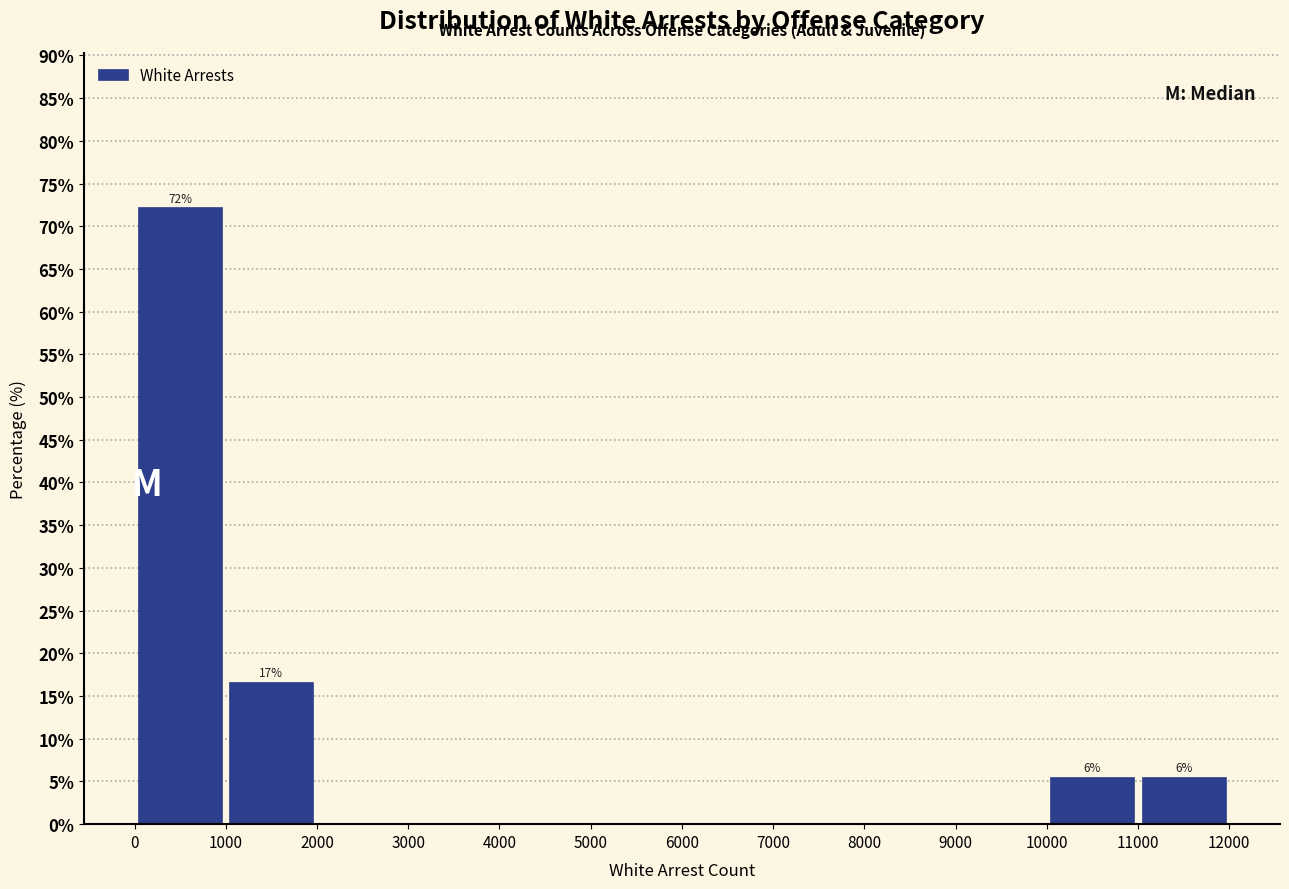

Over which range of the x-axis is the bar tallest?

0 to 1000